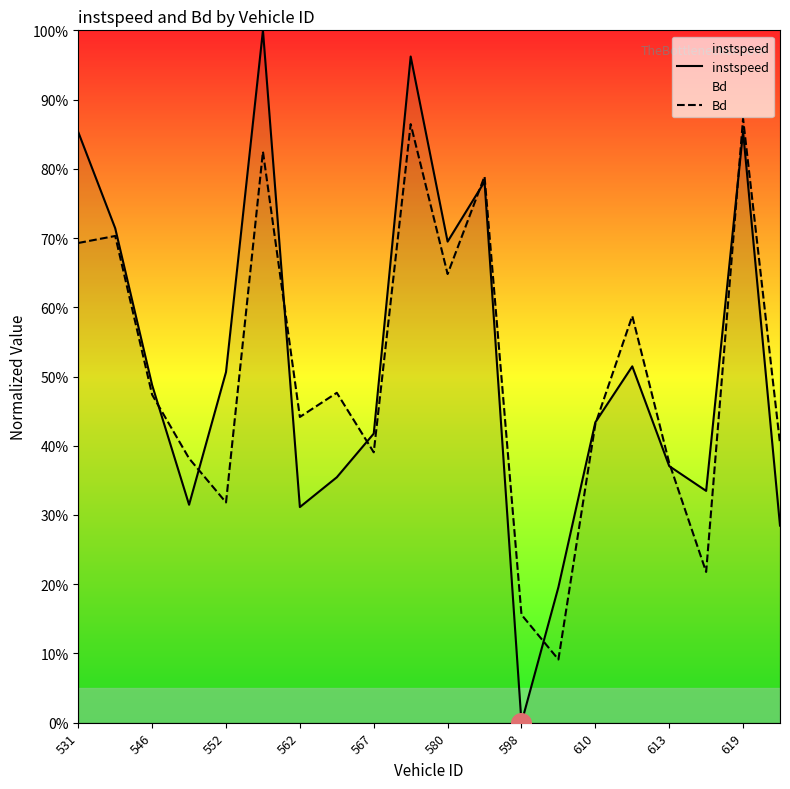

Is the value of instspeed at 580 greater than the value of Bd at 531?

Yes